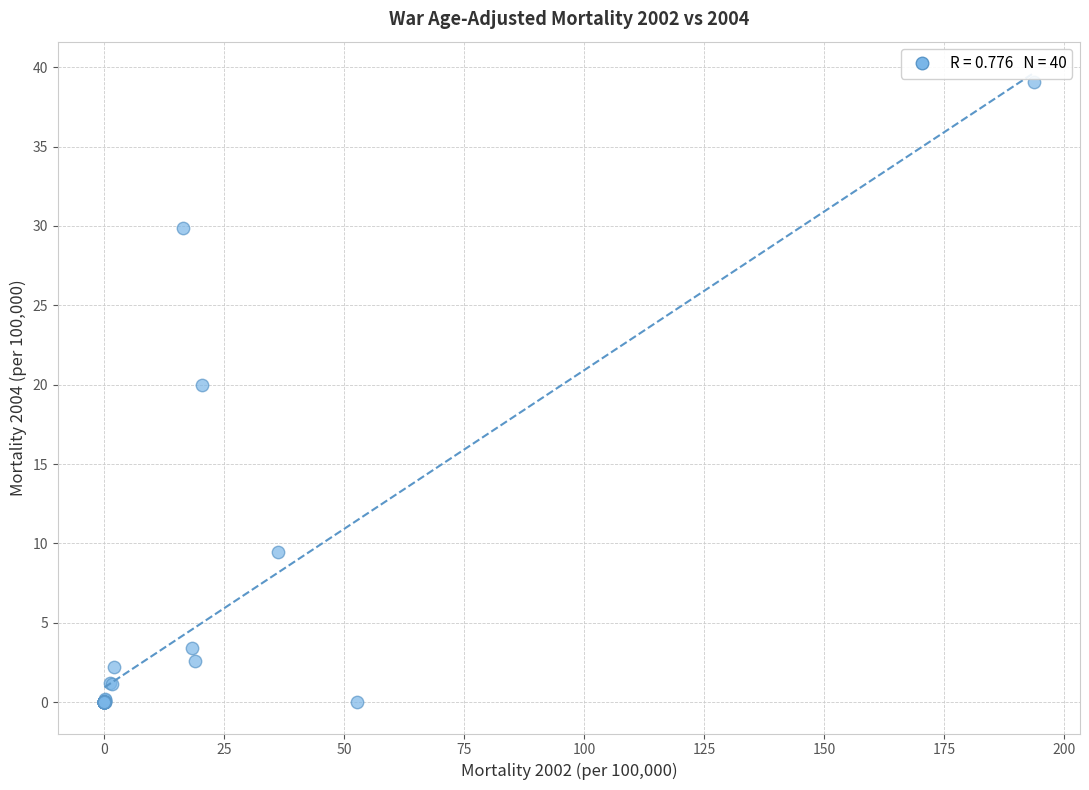

What Y value in the scatter plot is closest to 19?

20.0